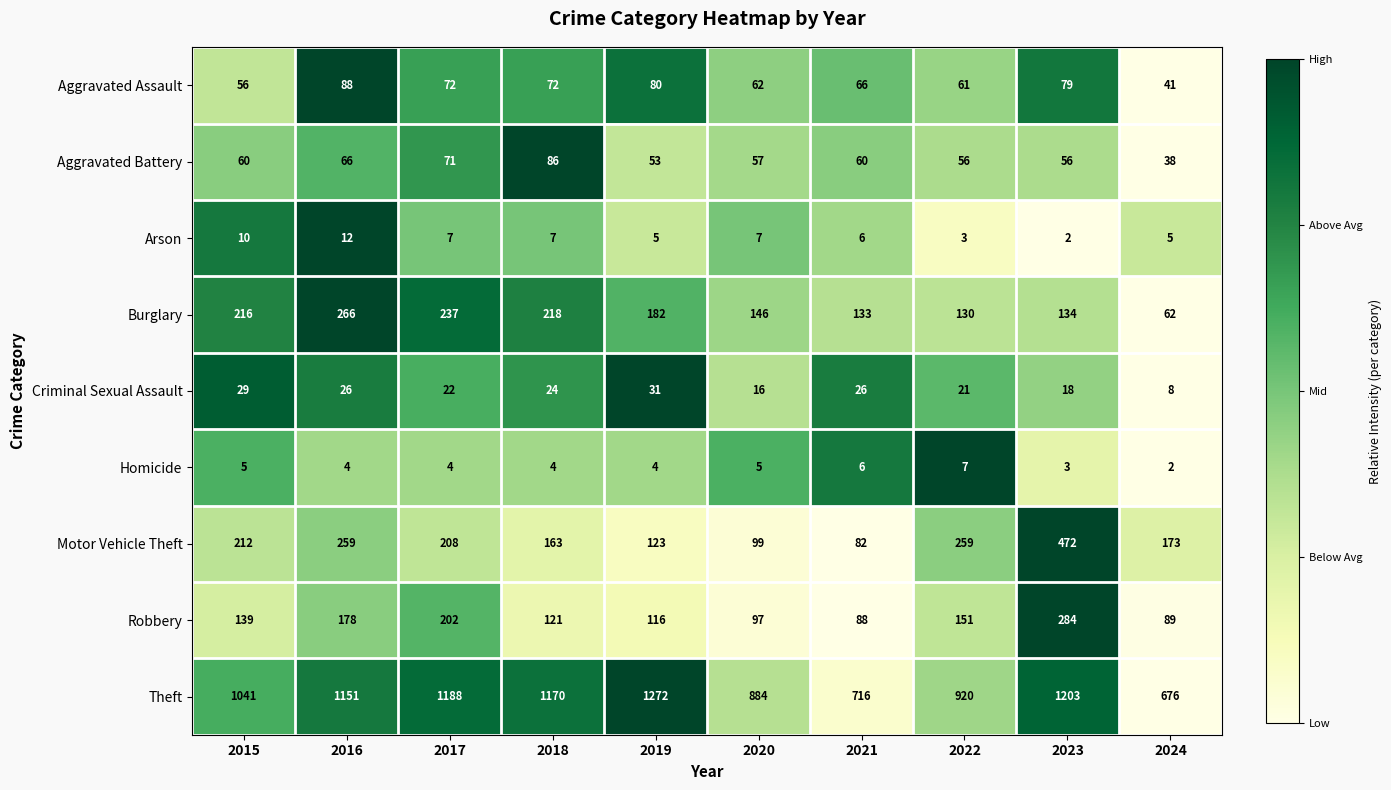

The Burglary series shows 134 at 2023. True or false?

True